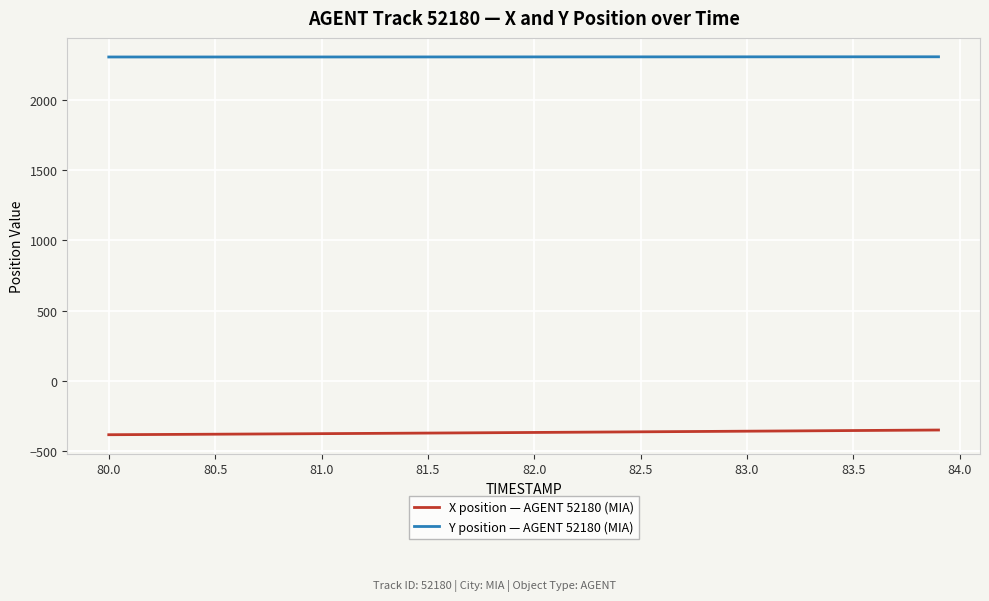

Which series has the largest total across all categories?

Y position — AGENT 52180 (MIA)